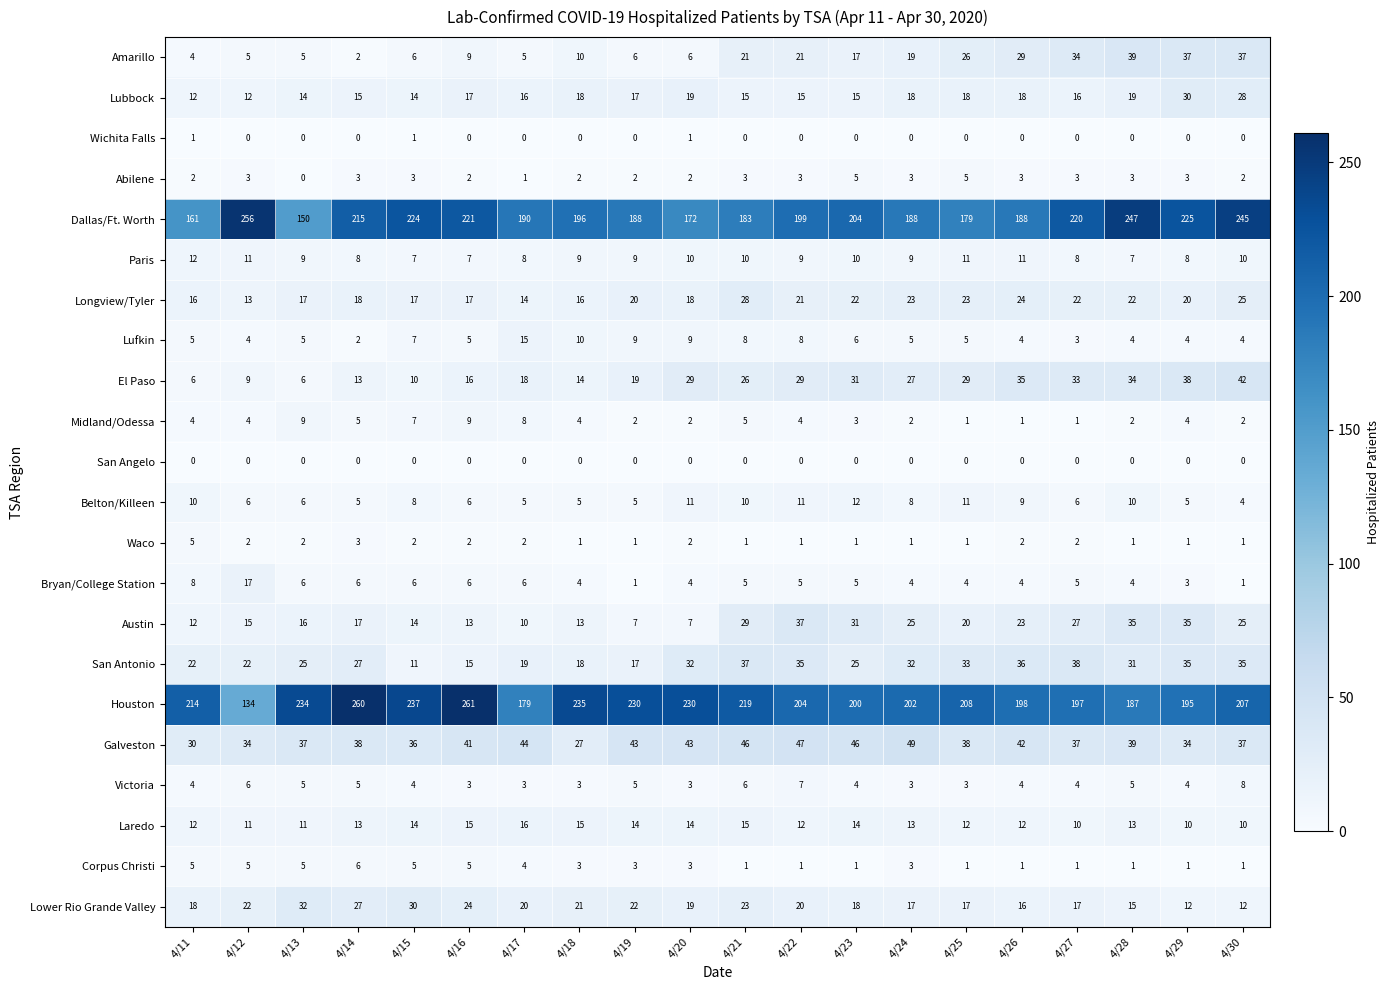

Is it true that Dallas/Ft. Worth equals 62 at 4/22?

False